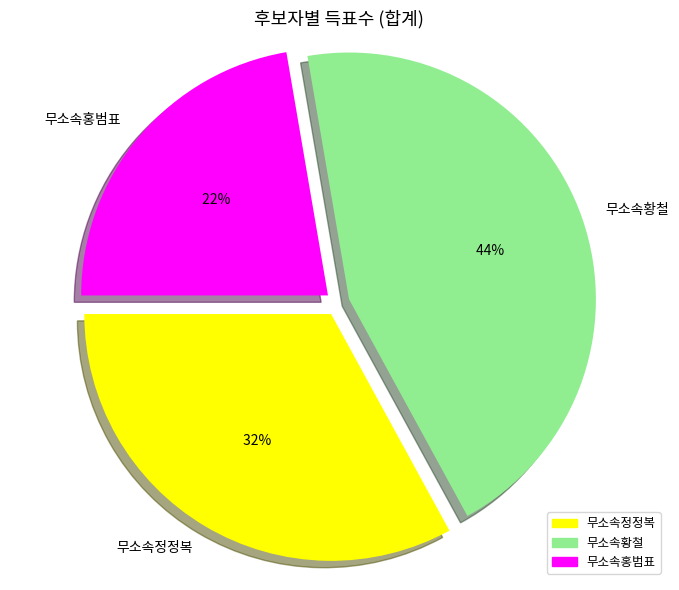

Rank the categories by value from highest to lowest.

무소속황철, 무소속정정복, 무소속홍범표